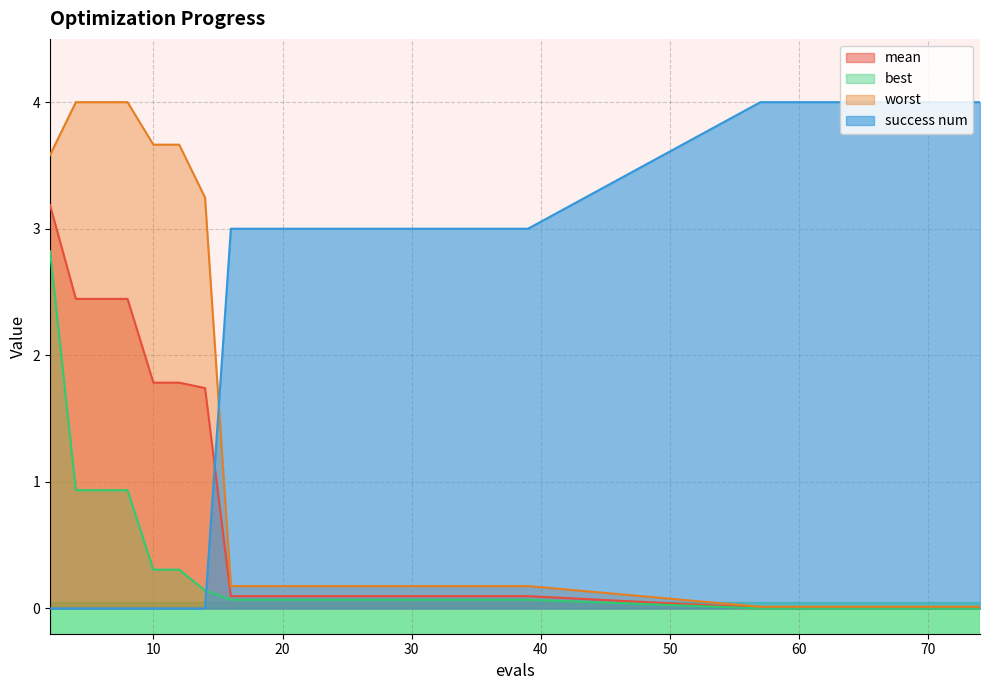

Which series has the largest total across all categories?

success num